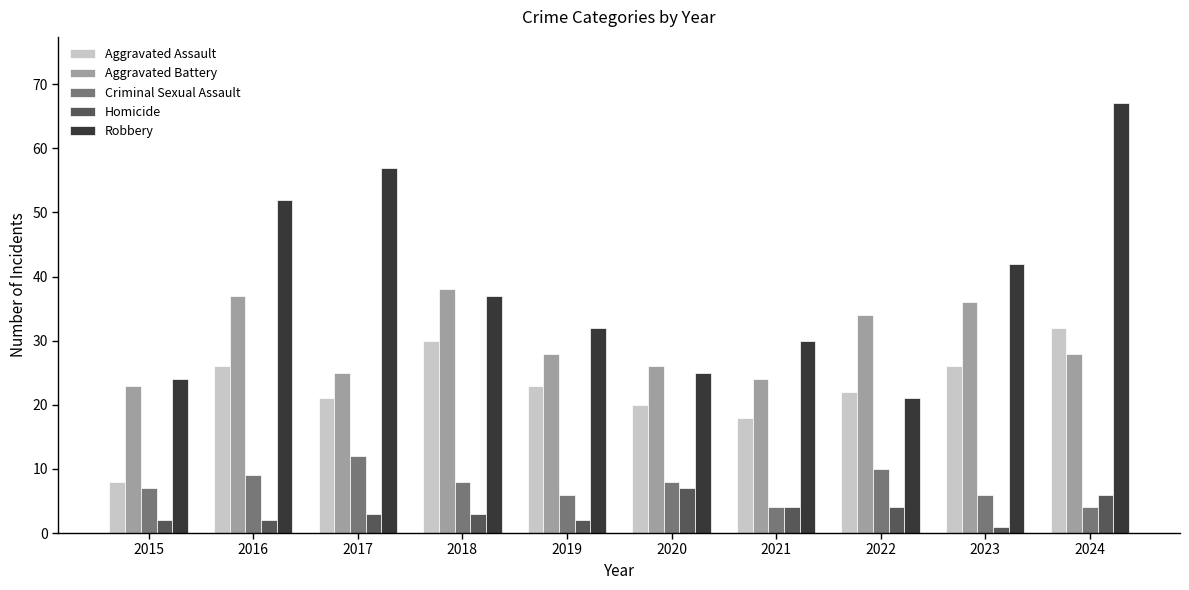

What is the value of the Criminal Sexual Assault bar at the 1st from the left?

7